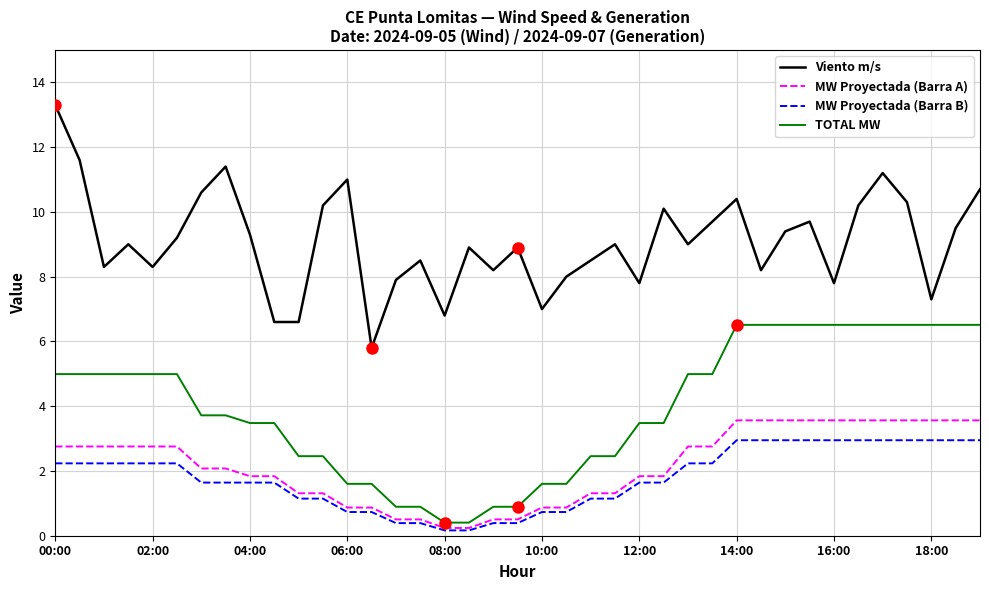

What is the maximum value shown in the chart?

13.3